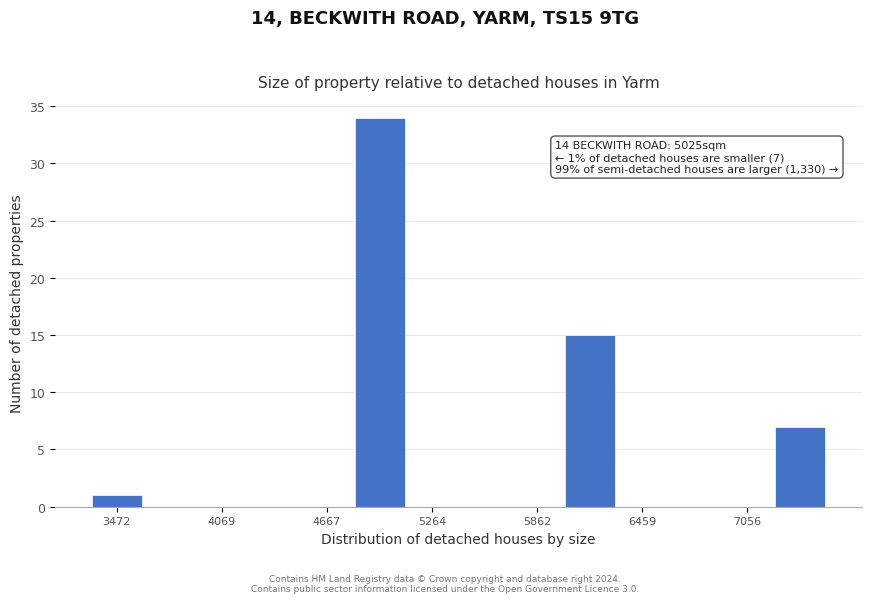

Around what value on the x-axis is the tallest bar? Give the approximate position of its centre, as read against the axis.

5000